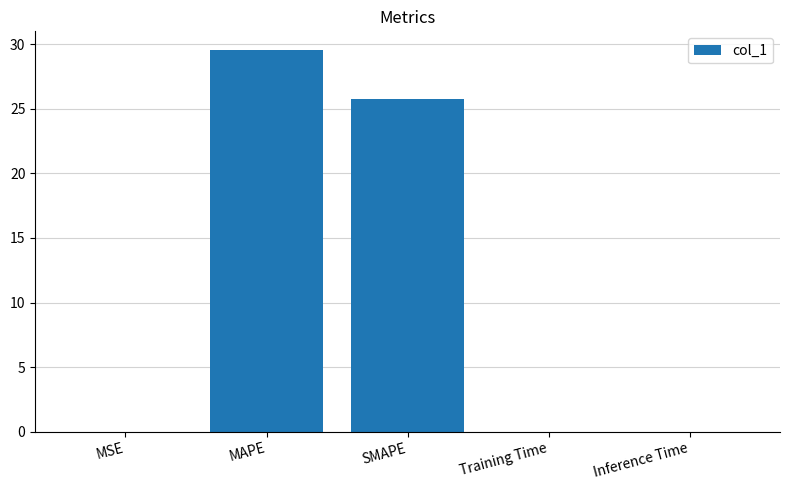

Are the bars horizontal?

No